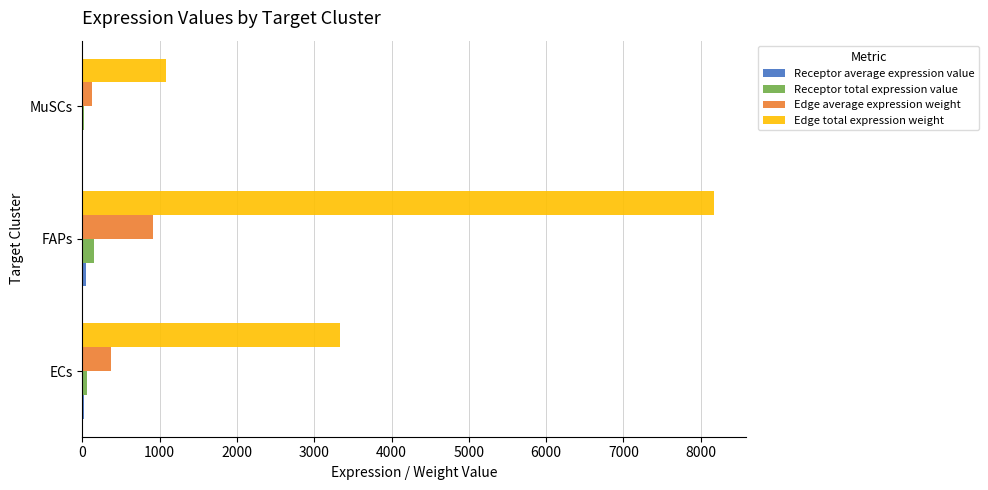

How many categories are shown in the chart?

3